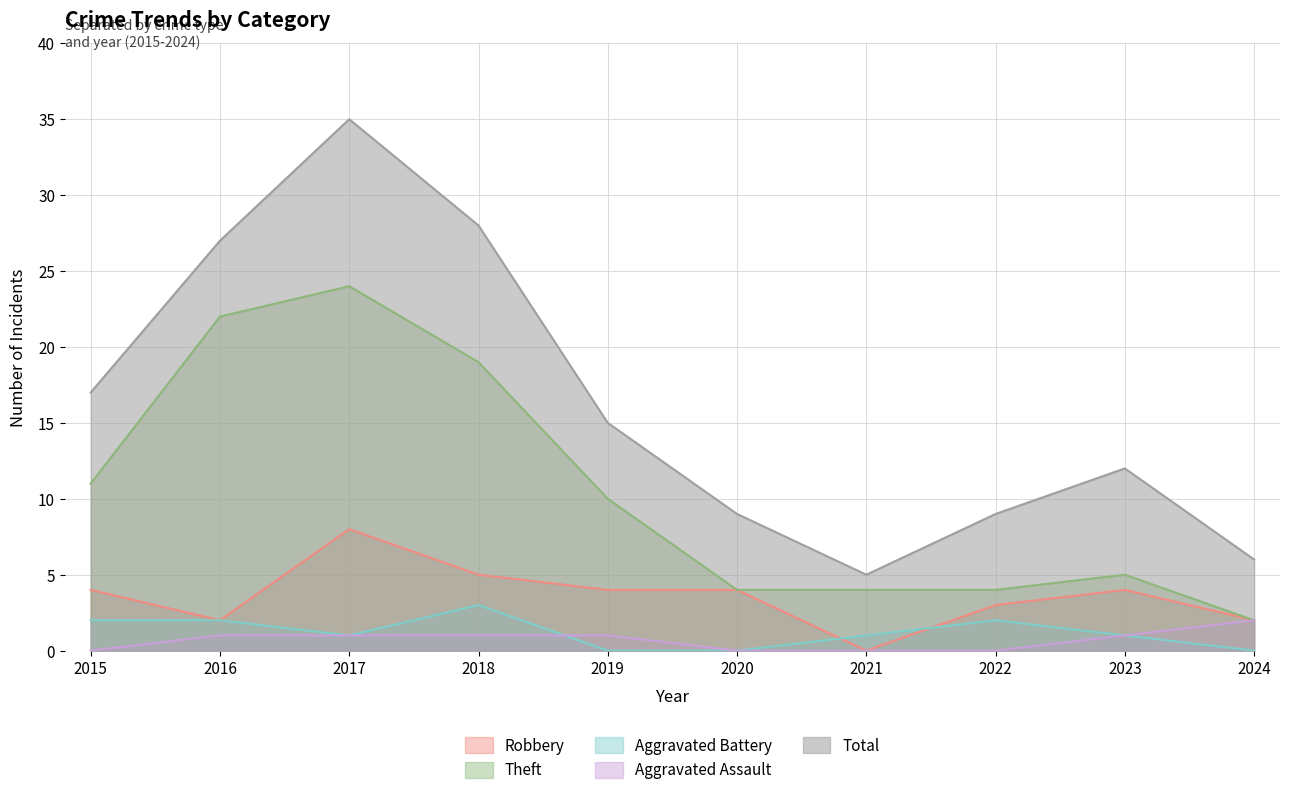

In Aggravated Battery, how many points are higher than both neighbors (excluding endpoints)?

2